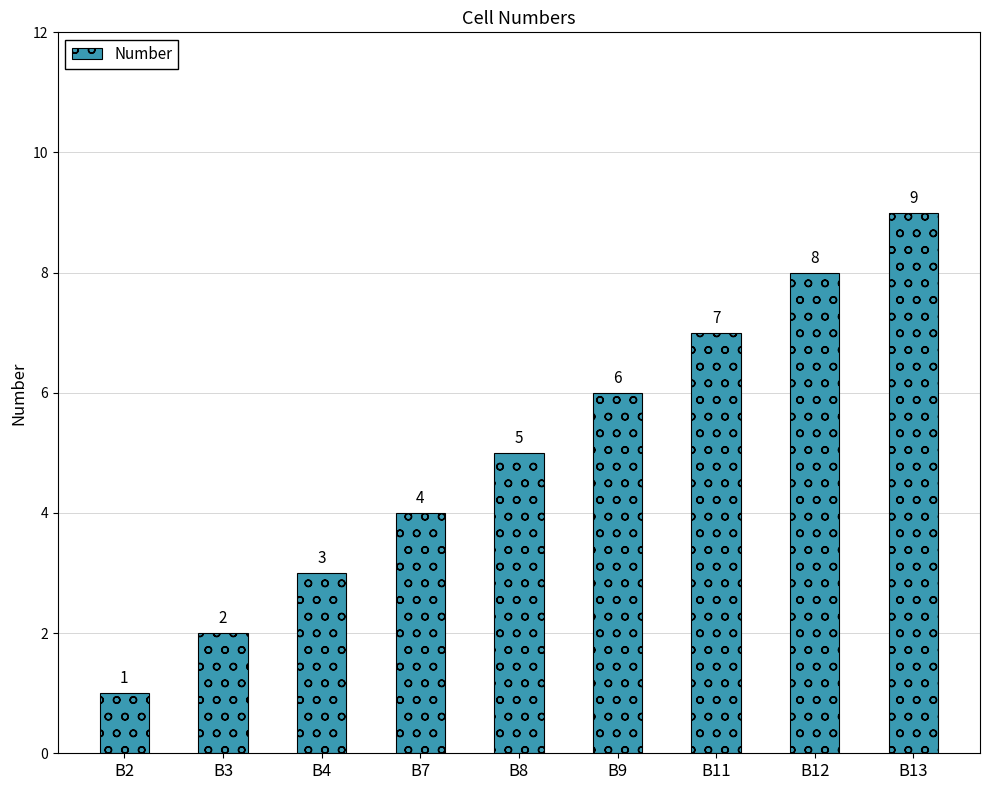

List the labels in order of value, smallest first.

B2, B3, B4, B7, B8, B9, B11, B12, B13